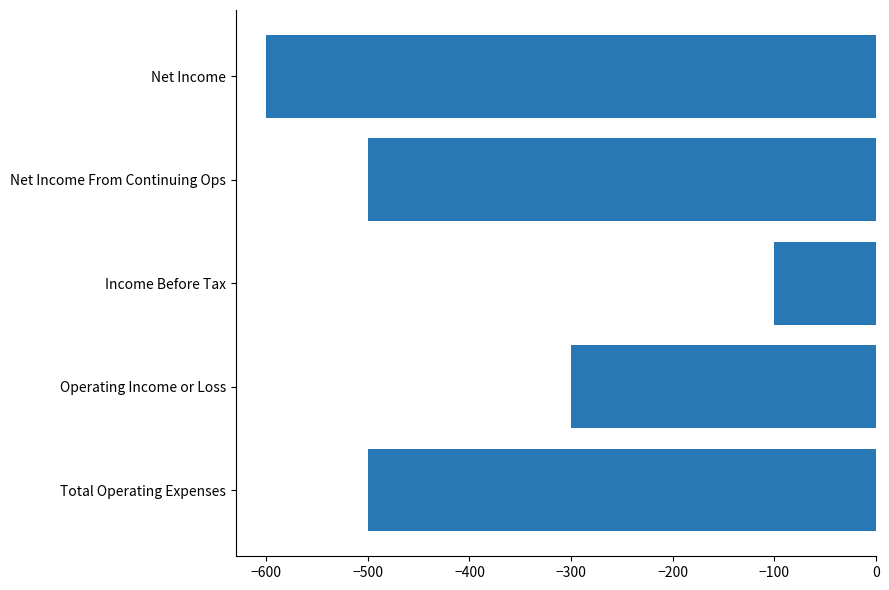

Reading top to bottom, what are all the values shown in this chart?

Net Income=-600	Net Income From Continuing Ops=-500	Income Before Tax=-100	Operating Income or Loss=-300	Total Operating Expenses=-500